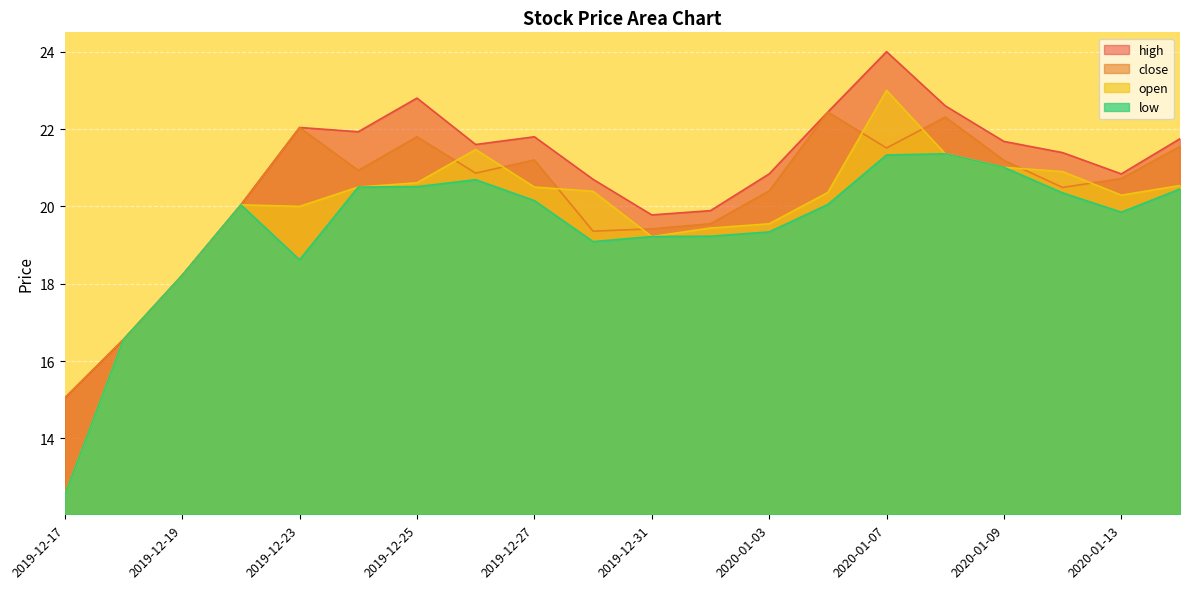

What is the value of the high point at the 2nd from the left?

16.6